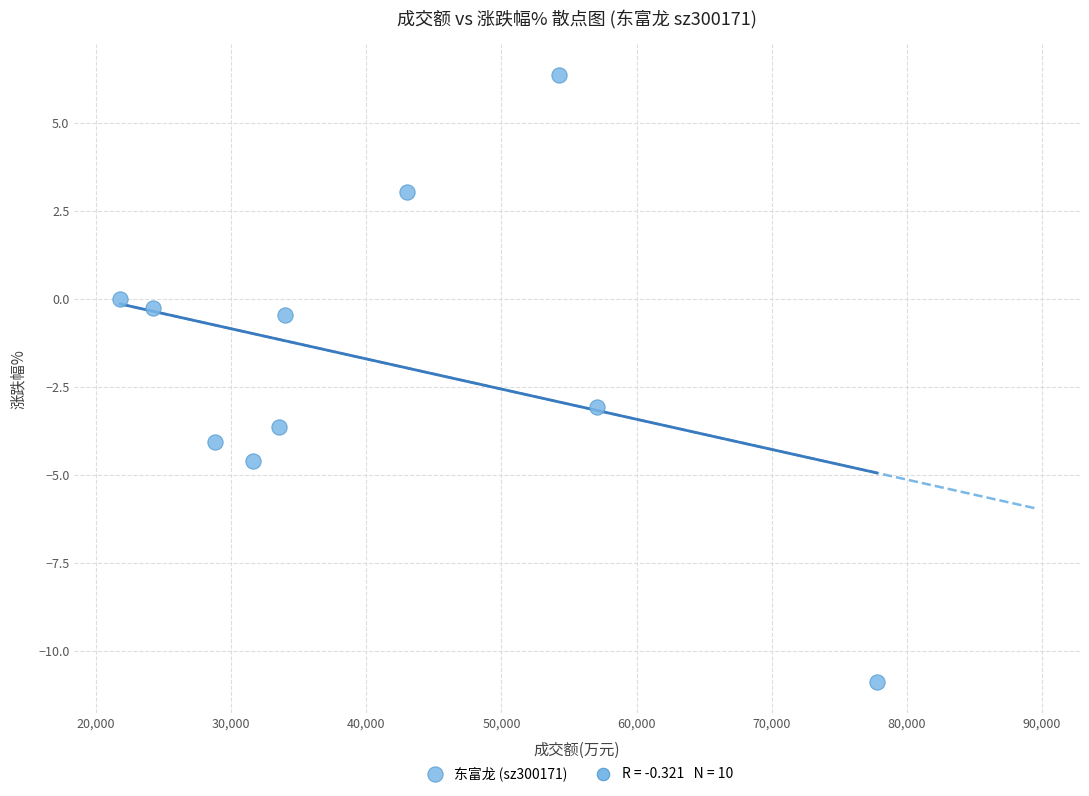

What is the range of X values (max minus min)?

56007.0